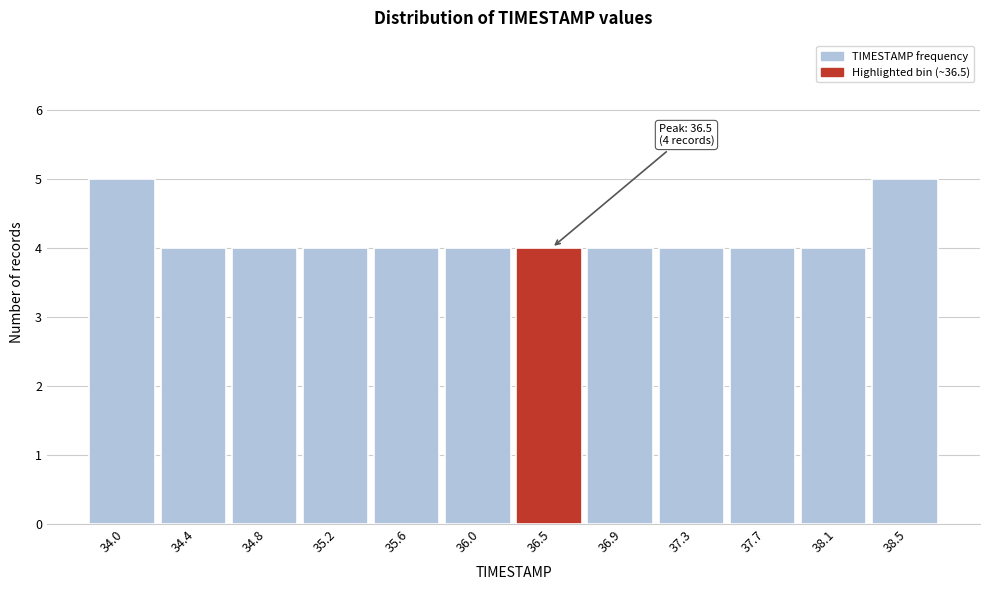

Reading right to left, transcribe all the data shown in this chart.

5	4	4	4	4	4	4	4	4	4	4	5